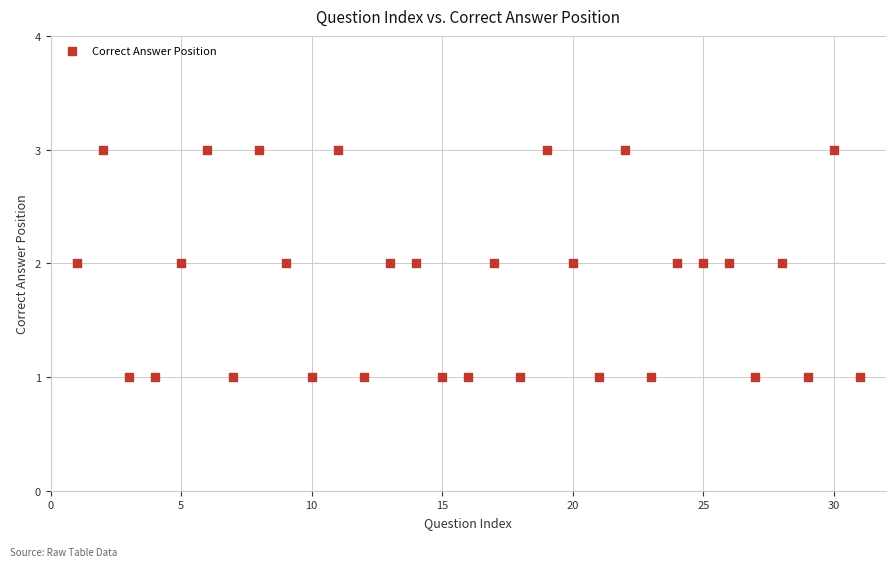

What is the range of X values (max minus min)?

30